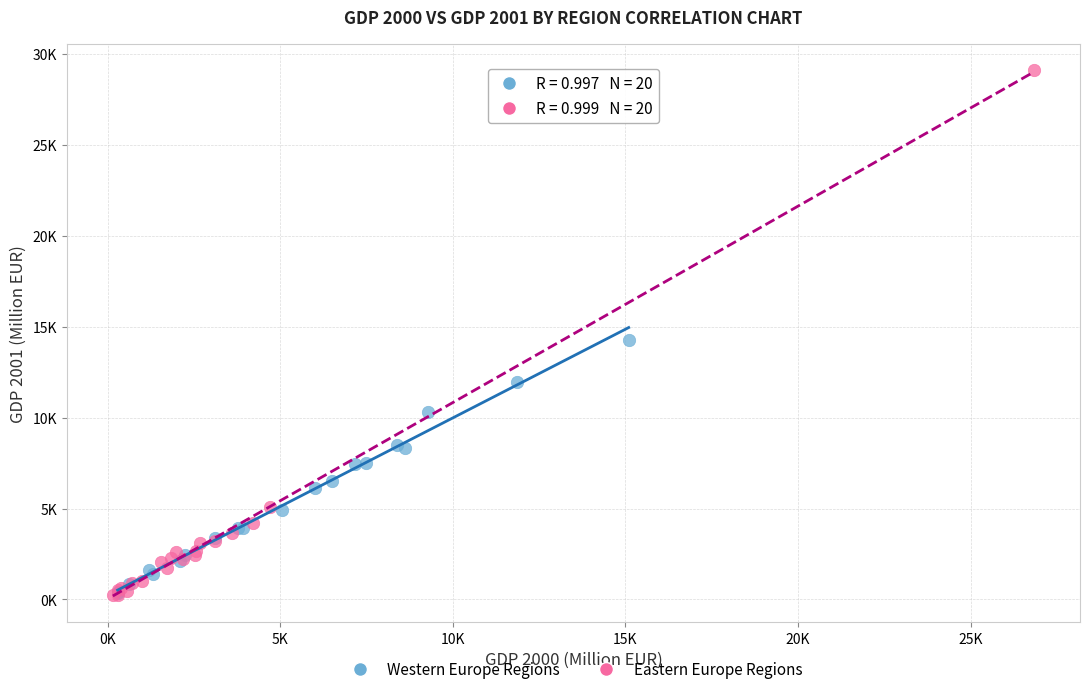

What are all the series names shown in the legend?

Western Europe Regions, Eastern Europe Regions